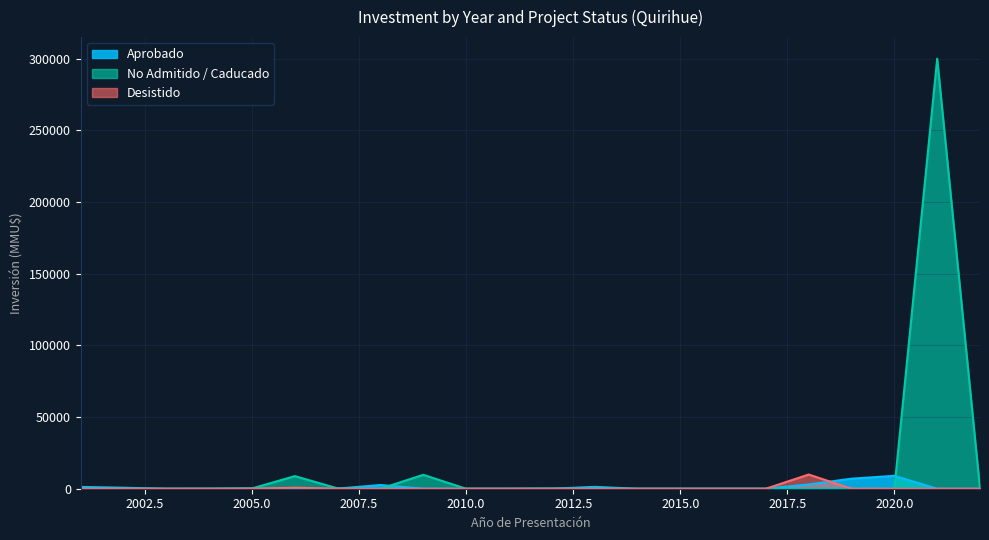

What is the maximum value shown in the chart?

300000